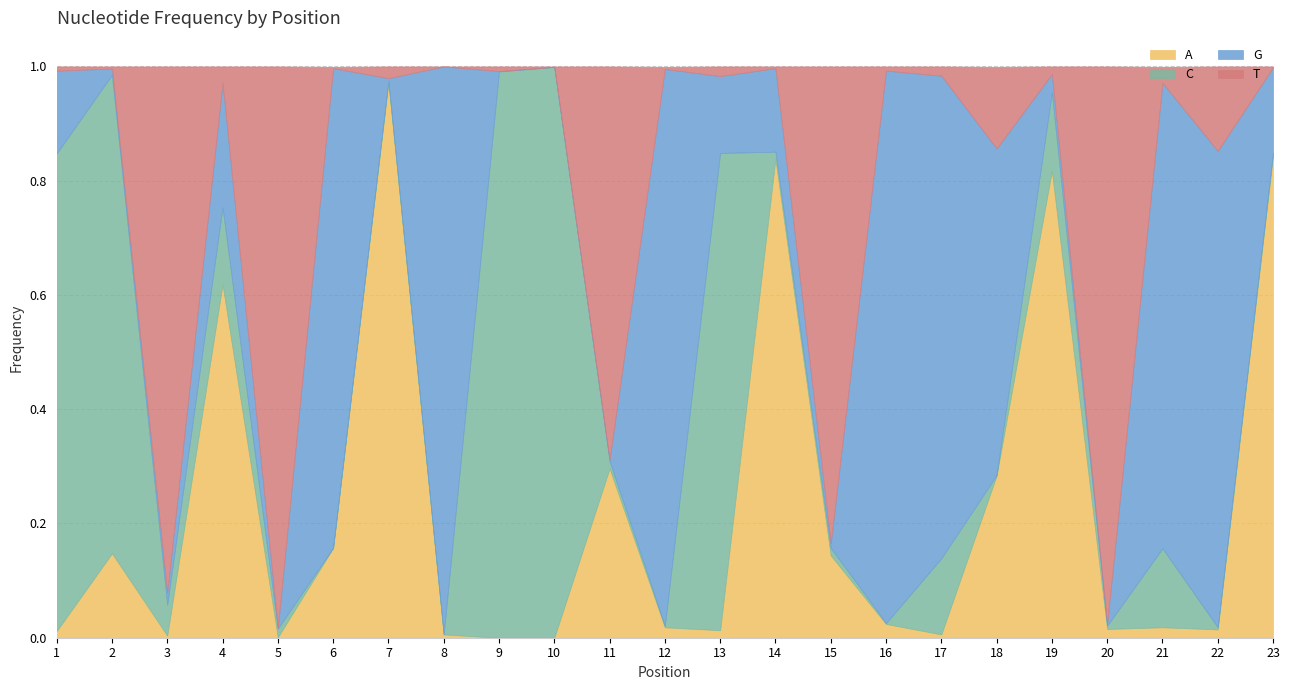

Reading left to right, what are all the values shown in this chart?

A: 1=0.0	2=0.1	3=0.0	4=0.6	5=0.0	6=0.2	7=1.0	8=0.0	9=0.0	10=0.0	11=0.3	12=0.0	13=0.0	14=0.8	15=0.1	16=0.0	17=0.0	18=0.3	19=0.8	20=0.0	21=0.0	22=0.0	23=0.8
C: 1=0.8	2=0.8	3=0.1	4=0.1	5=0.0	6=0.0	7=0.0	8=0.0	9=1.0	10=1.0	11=0.0	12=0.0	13=0.8	14=0.0	15=0.0	16=0.0	17=0.1	18=0.0	19=0.1	20=0.0	21=0.1	22=0.0	23=0.0
G: 1=0.1	2=0.0	3=0.0	4=0.2	5=0.0	6=0.8	7=0.0	8=1.0	9=0.0	10=0.0	11=0.0	12=1.0	13=0.1	14=0.1	15=0.0	16=1.0	17=0.8	18=0.6	19=0.0	20=0.0	21=0.8	22=0.8	23=0.1
T: 1=0.0	2=0.0	3=0.9	4=0.0	5=1.0	6=0.0	7=0.0	8=0.0	9=0.0	10=0.0	11=0.7	12=0.0	13=0.0	14=0.0	15=0.8	16=0.0	17=0.0	18=0.1	19=0.0	20=1.0	21=0.0	22=0.1	23=0.0